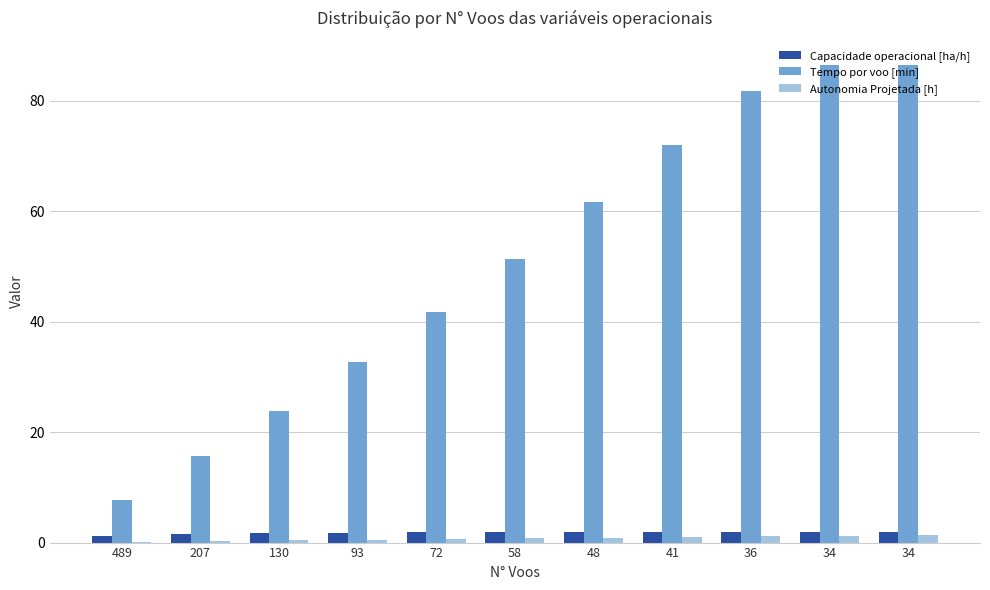

What are all the series names shown in the legend?

Capacidade operacional [ha/h], Tempo por voo [min], Autonomia Projetada [h]